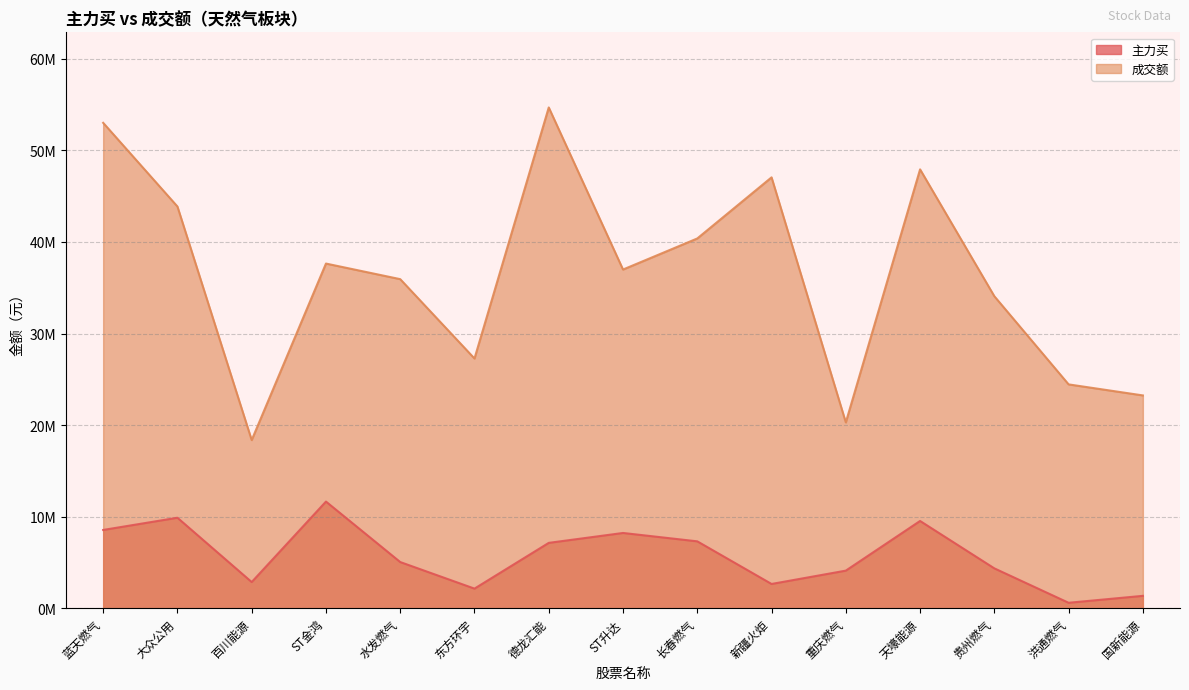

Which series has the largest total across all categories?

成交额